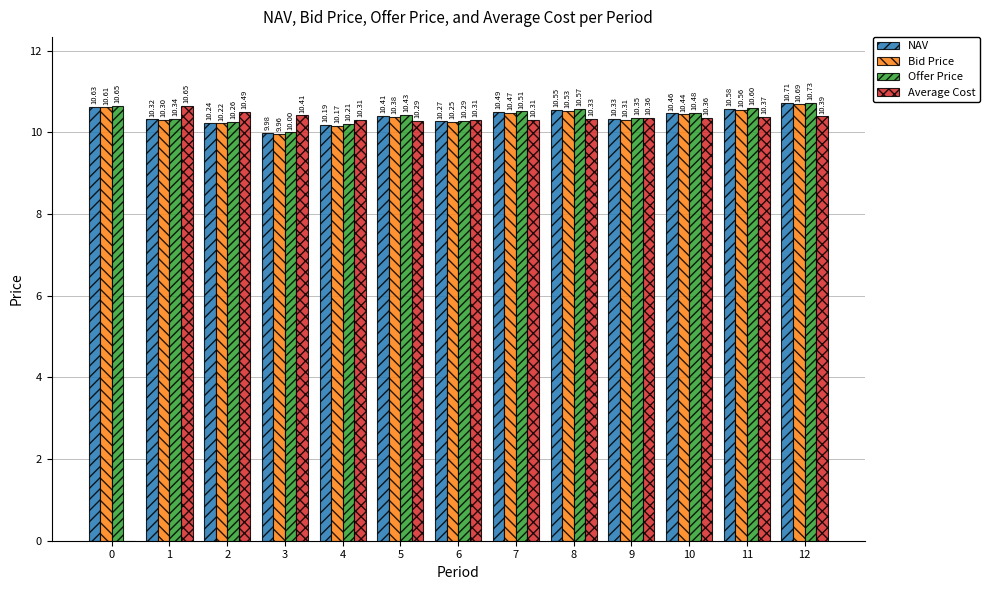

True or false: Offer Price has a value of 10.3 at 9.

True